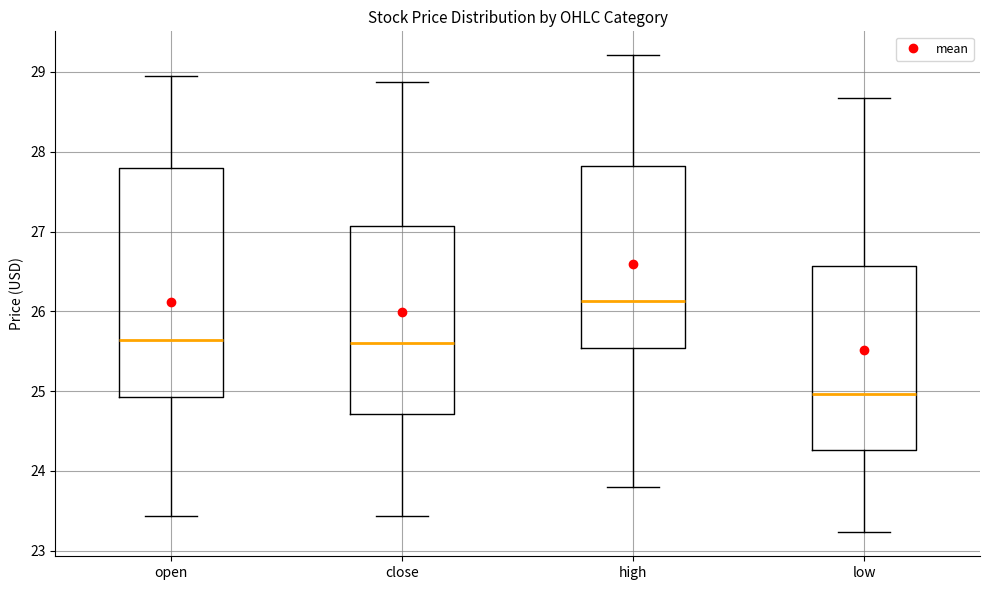

Which box has the highest median line?

high